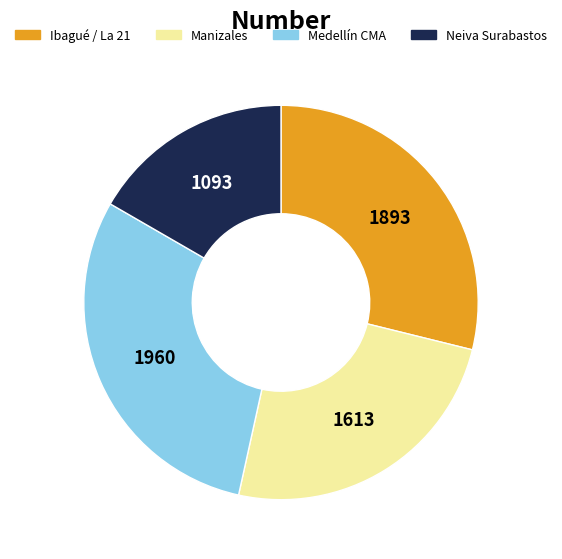

Is there any slice that represents more than half of the pie?

No